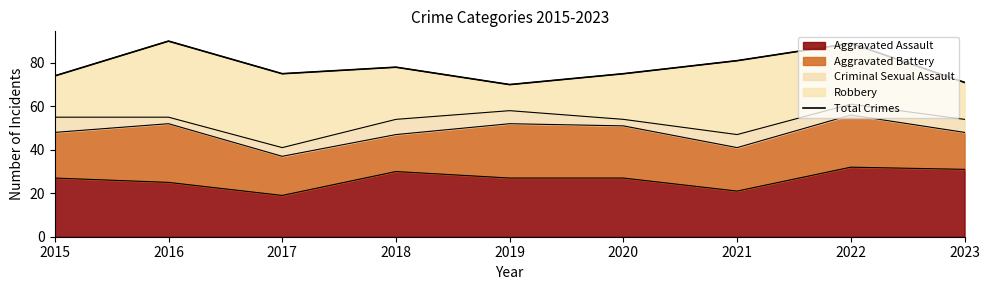

Where does the data first go above 75?

2016